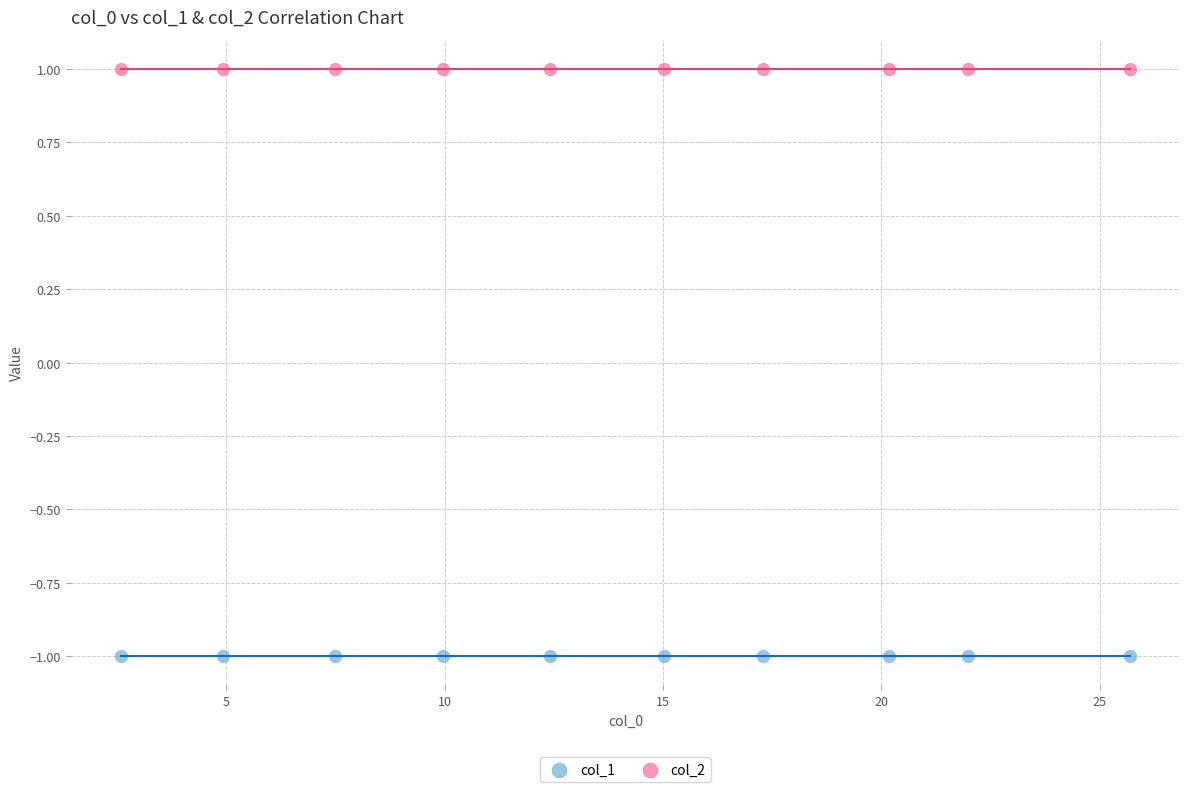

Which series contains the highest Y value?

col_2